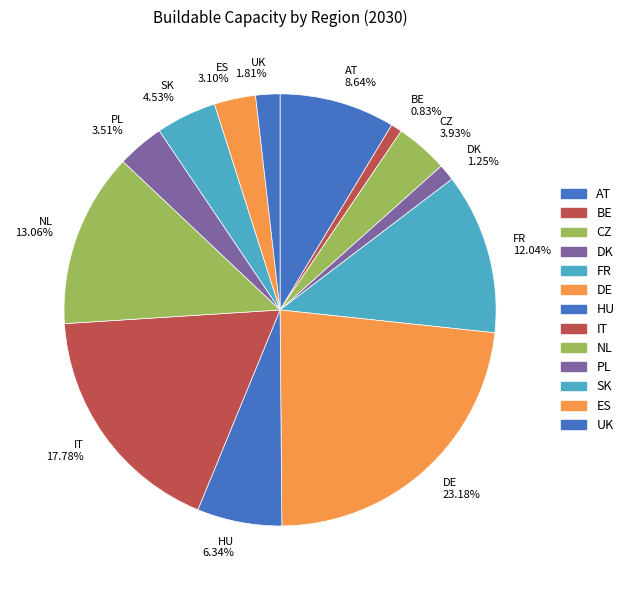

Is the sum of SK 4.53% and UK 1.81% greater than half?

No